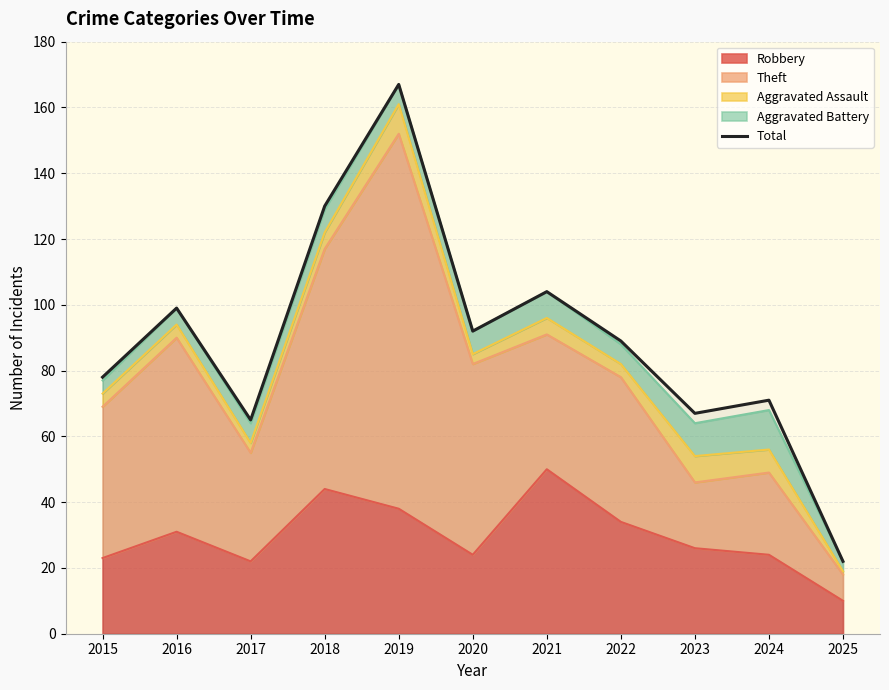

Reading left to right, list all the values displayed in this chart.

78	99	65	130	167	92	104	89	67	71	22